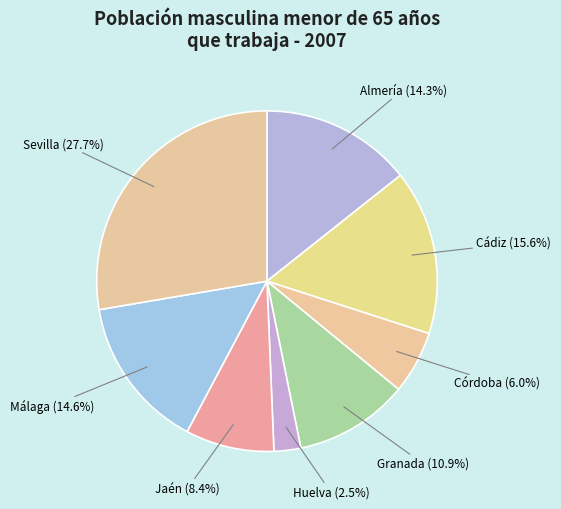

Which category has the biggest portion of the pie?

Sevilla